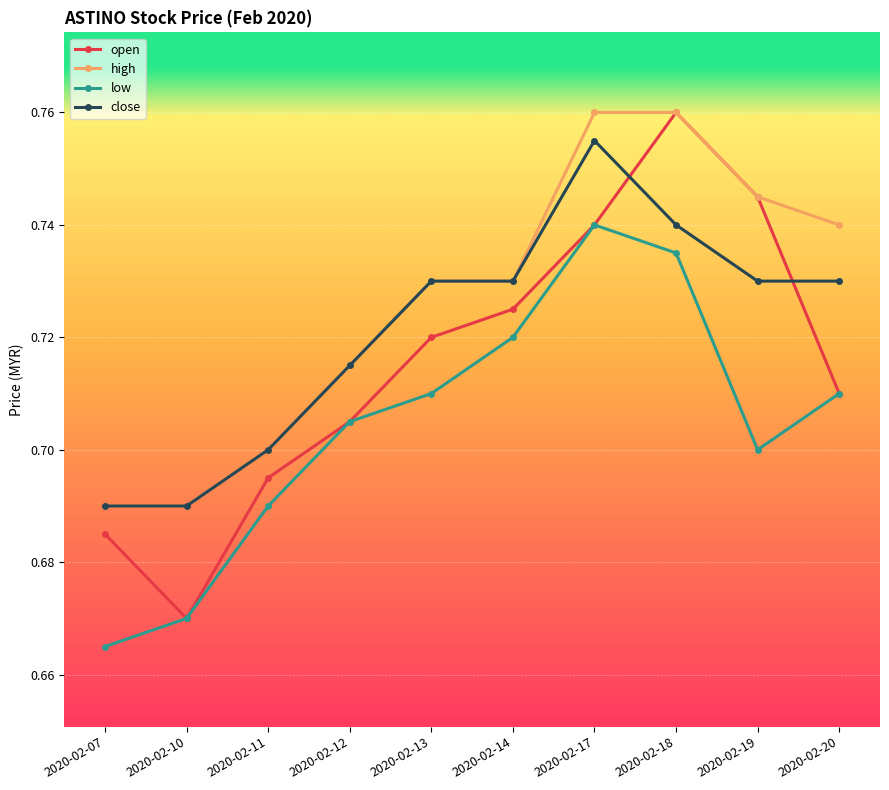

Which category has the highest value in the open series?

2020-02-18